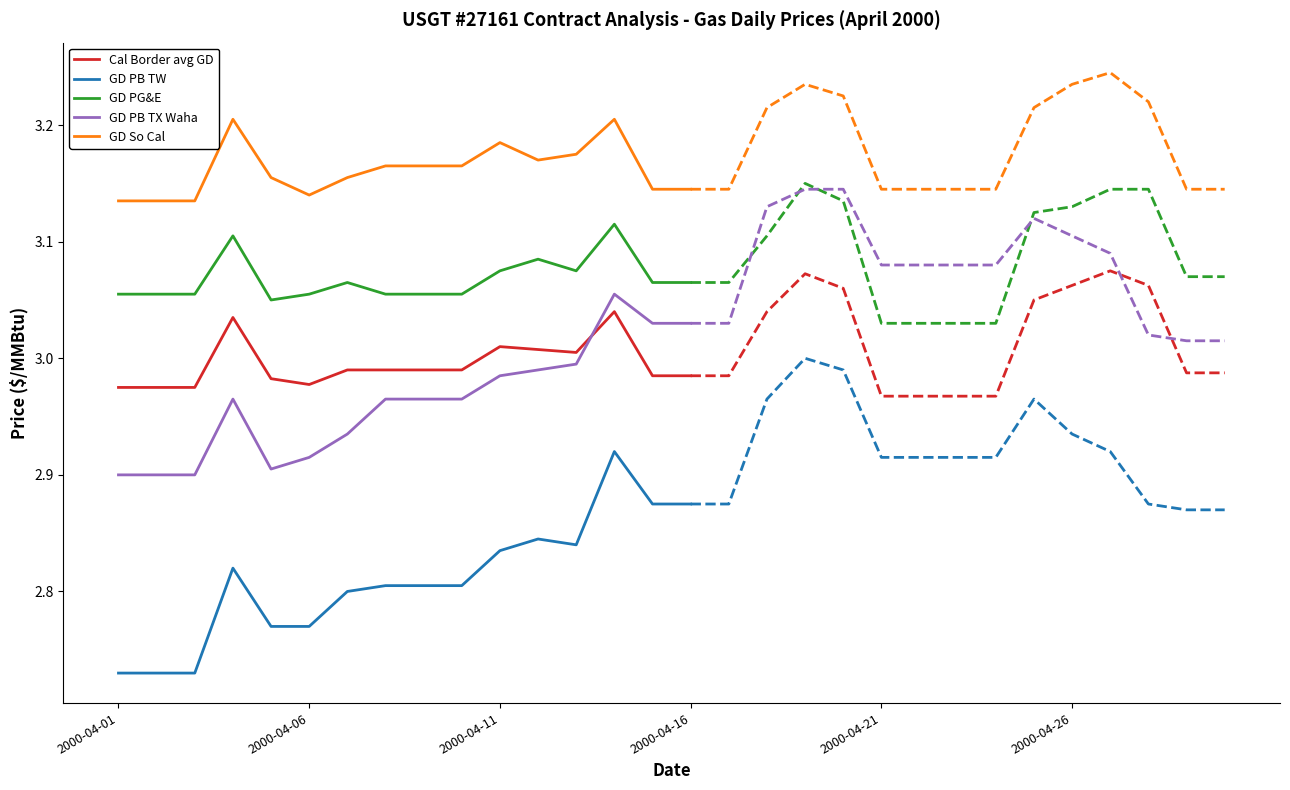

True or false: GD PB TW has more than 0 points higher than both neighbors.

True